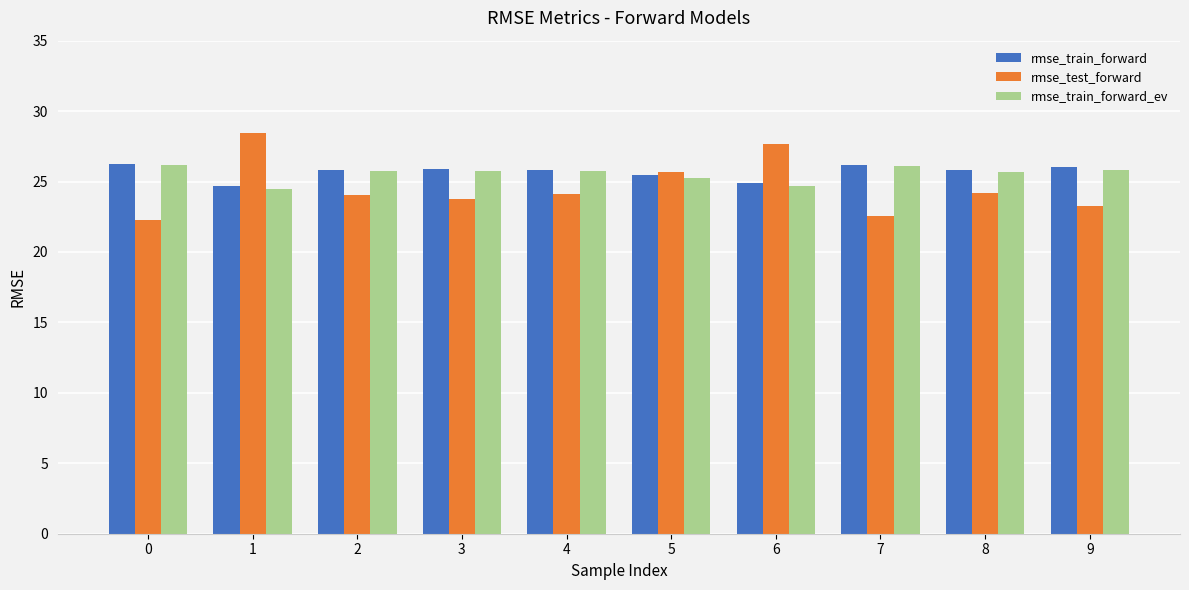

What is the spread (max minus min) of values at 4?

1.7